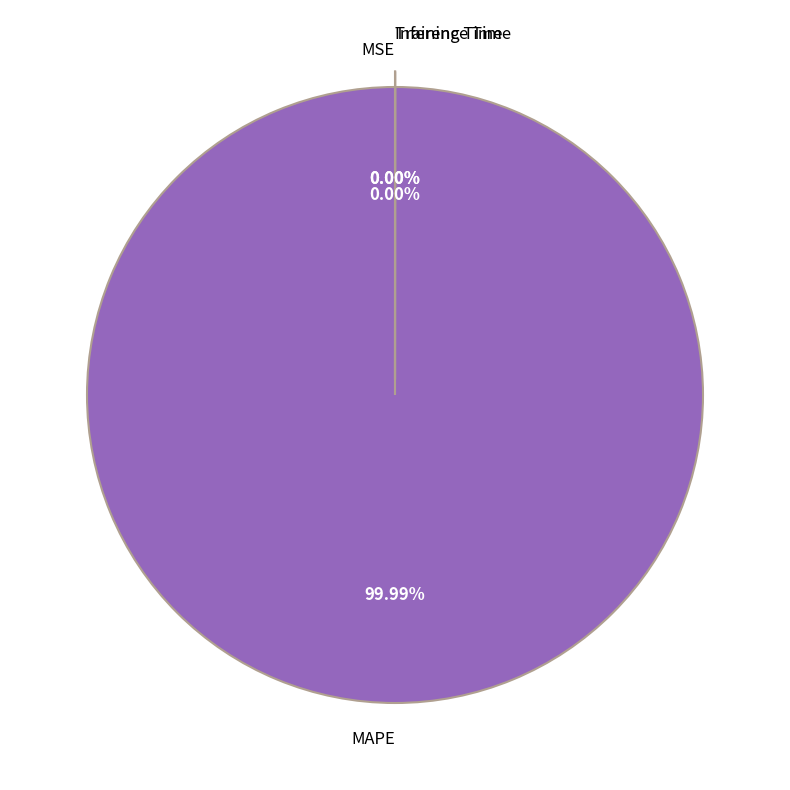

Rank the categories by value from highest to lowest.

MAPE, Training Time, Inference Time, MSE